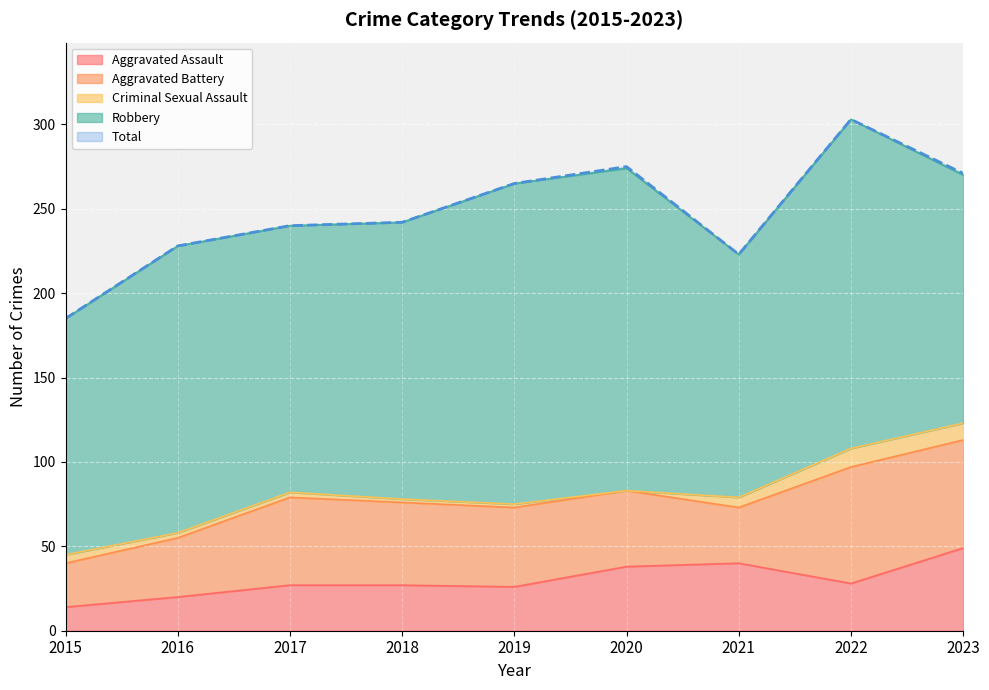

True or false: Criminal Sexual Assault has a value of 5 at 2015.

True